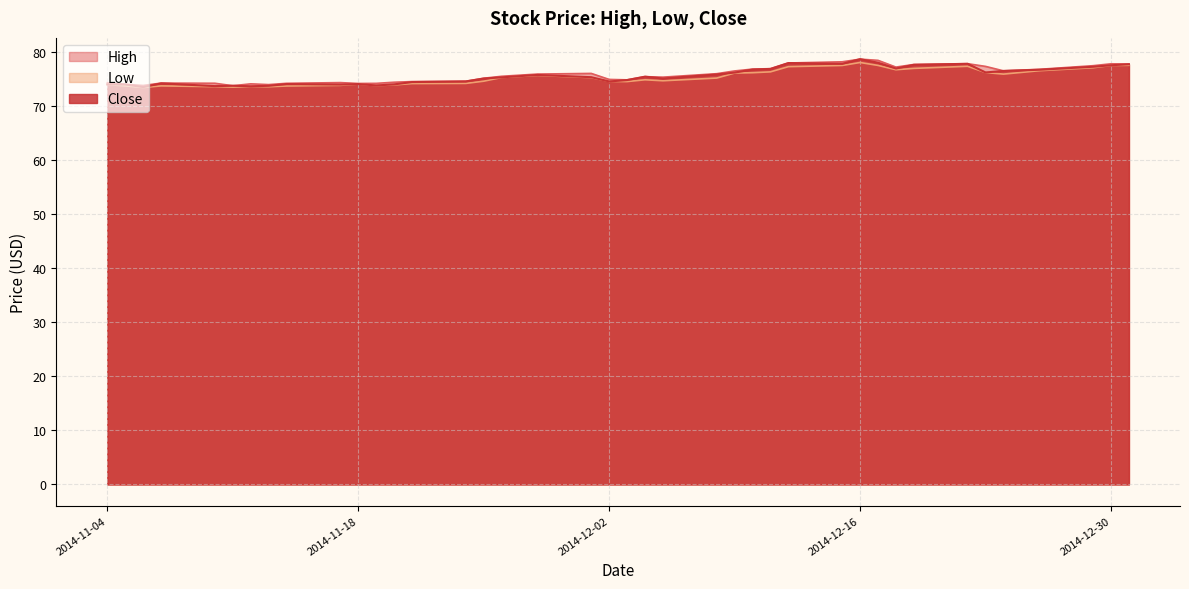

At which label does Close reach its minimum?

2014-11-06